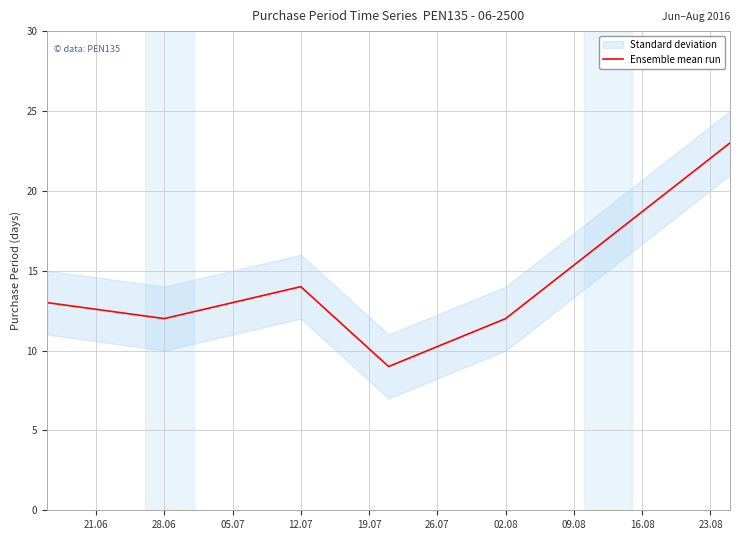

True or false: Ensemble mean run has a value of 12 at 02.08.

True